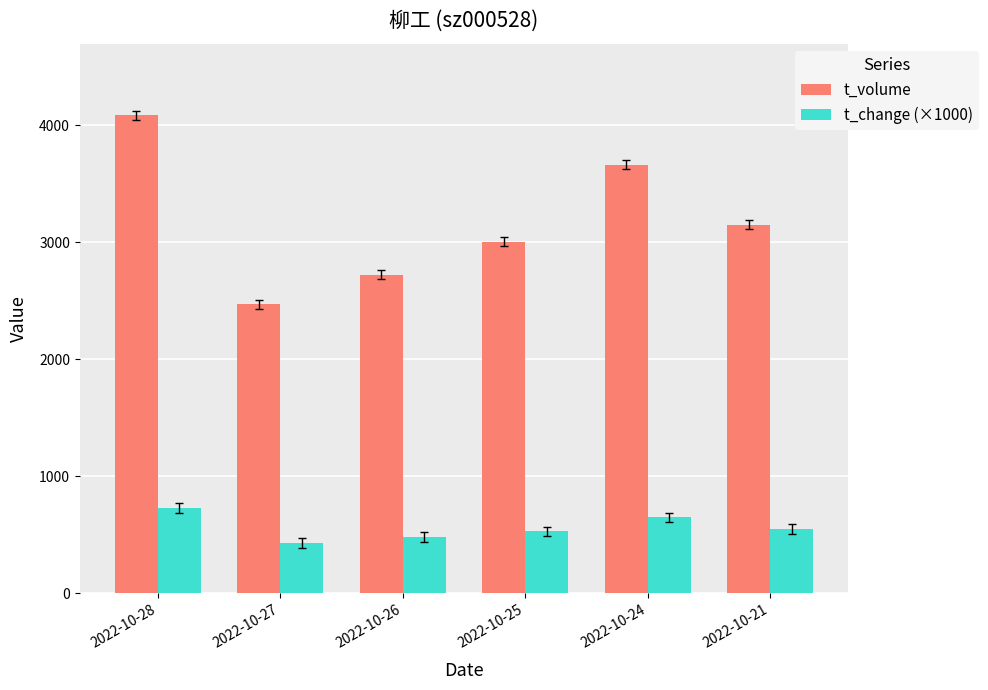

How many distinct data groups are displayed?

2